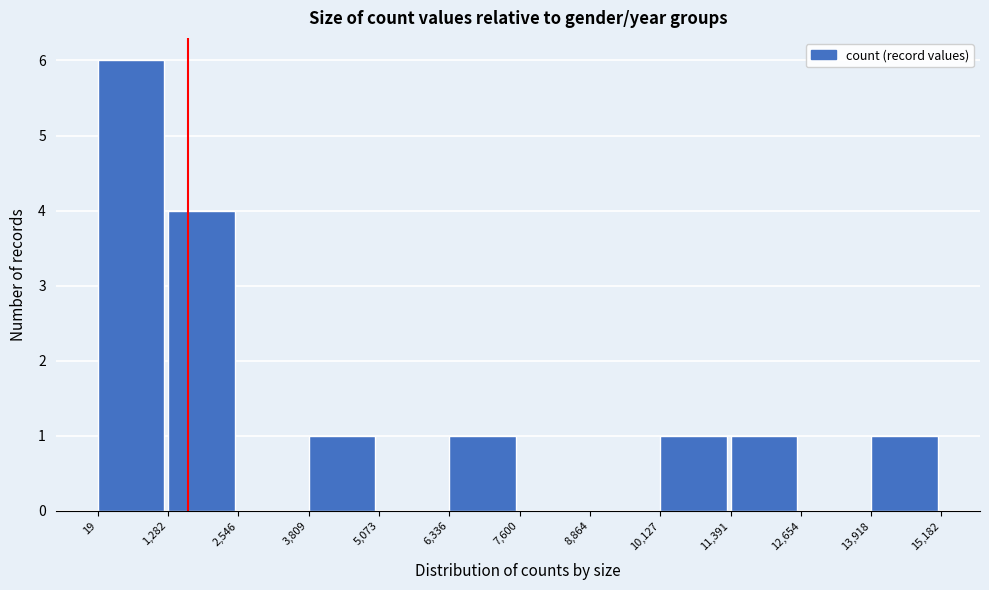

Reading left to right, list every bar in this chart as the range it spans on the x-axis followed by its height. The values are not printed on the chart, so give them approximately, as read against the axis.

19 to 1,282: 6
1,282 to 2,546: 4
2,546 to 3,809: 0
3,809 to 5,073: 1
5,073 to 6,336: 0
6,336 to 7,600: 1
7,600 to 8,864: 0
8,864 to 10,127: 0
10,127 to 11,391: 1
11,391 to 12,654: 1
12,654 to 13,918: 0
13,918 to 15,182: 1